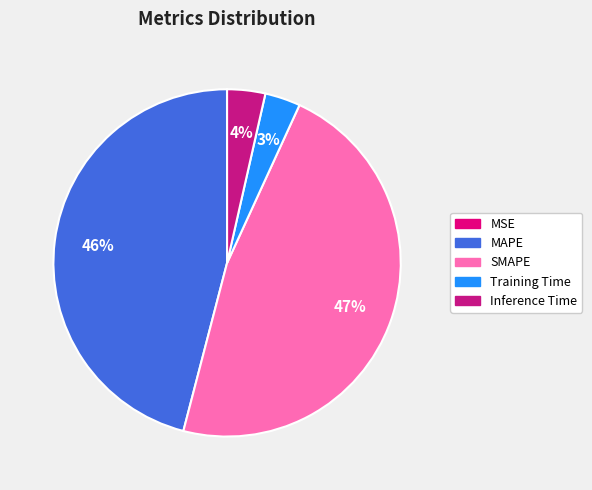

To the nearest percent, what is the average slice percentage?

20%